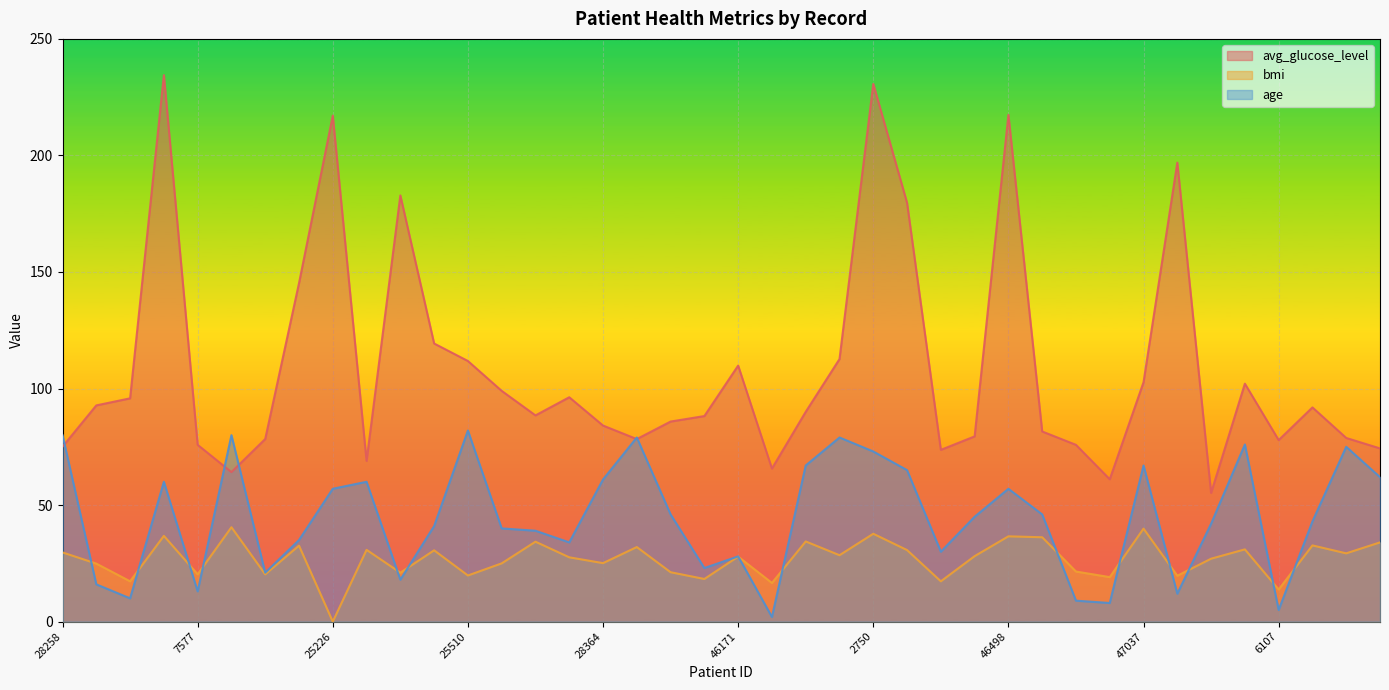

At which category does age reach its first local peak?

70677